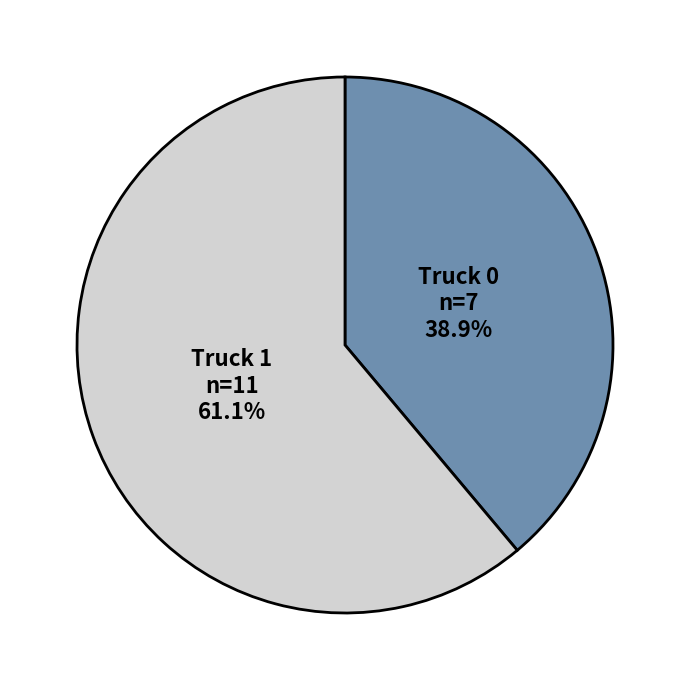

Rank the categories by value from highest to lowest.

Truck 1, Truck 0